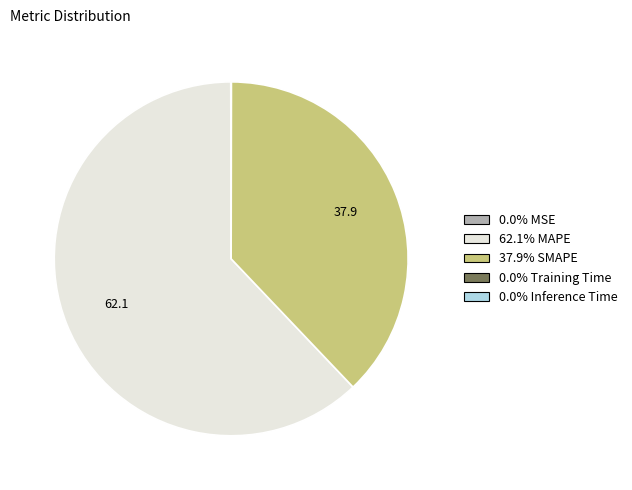

Does any single category account for the majority?

Yes